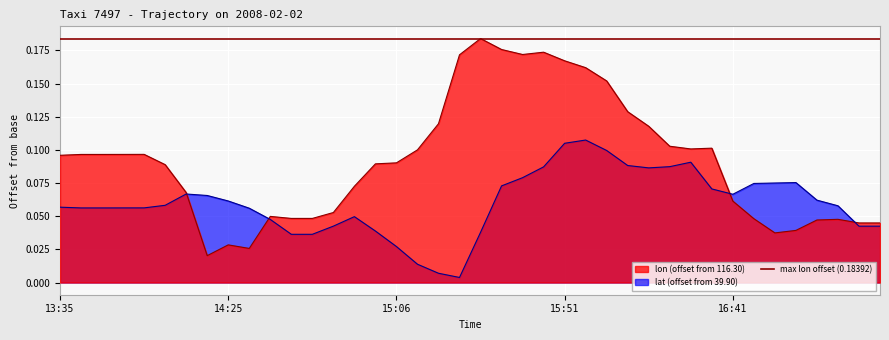

At which category is the sum across all series the highest?

15:51